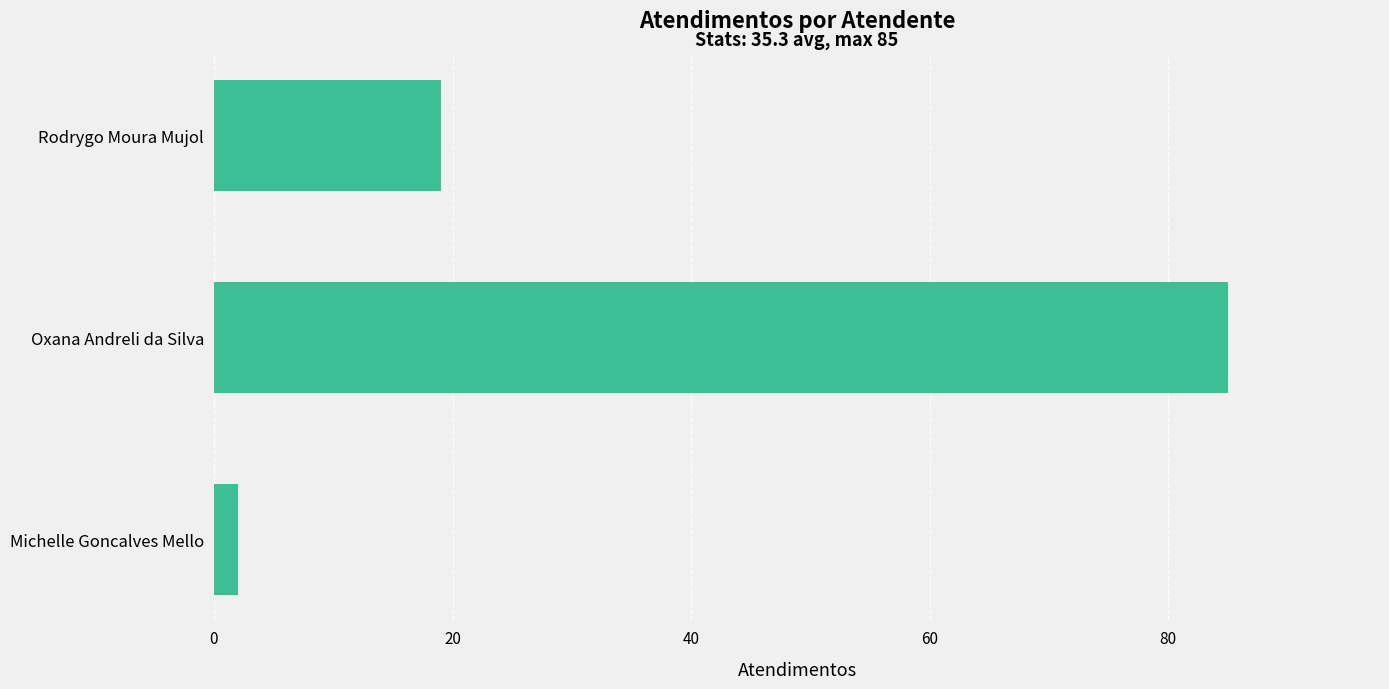

Are the bars horizontal?

Yes